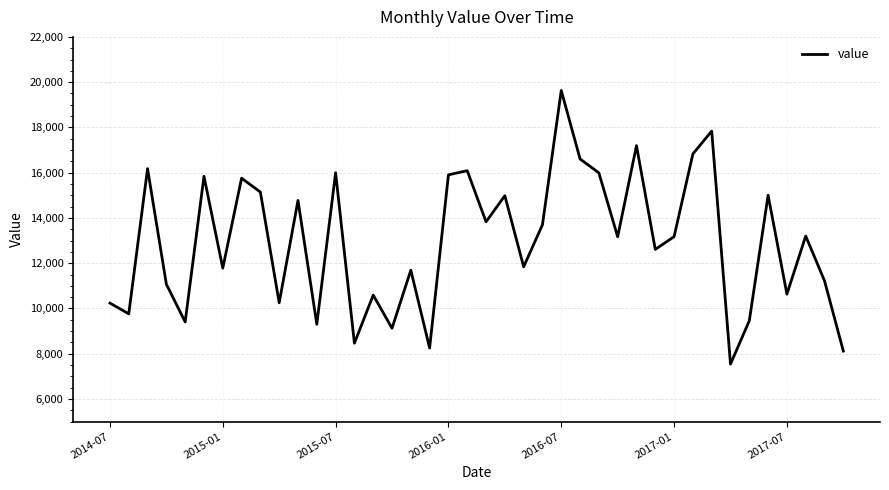

What is the maximum value shown in the chart?

19631